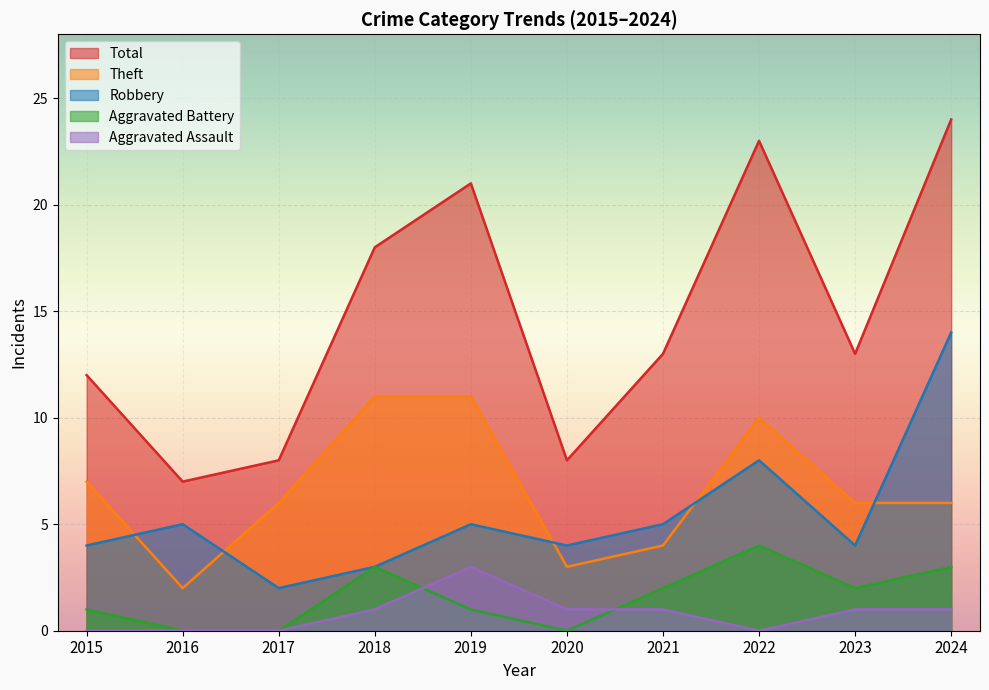

What is the total value across all series at 2017?

16